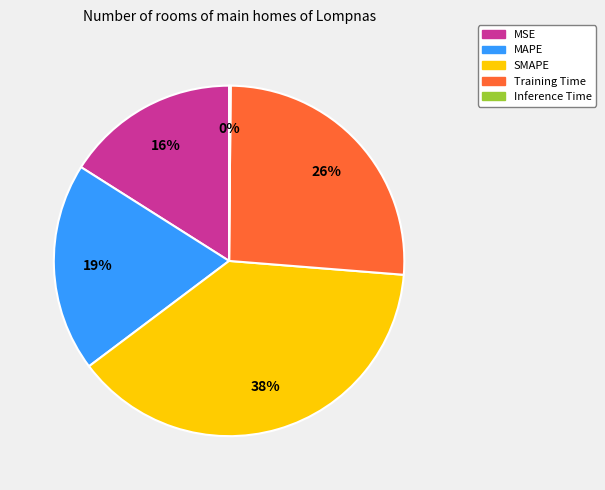

Is there any slice that represents more than half of the pie?

No